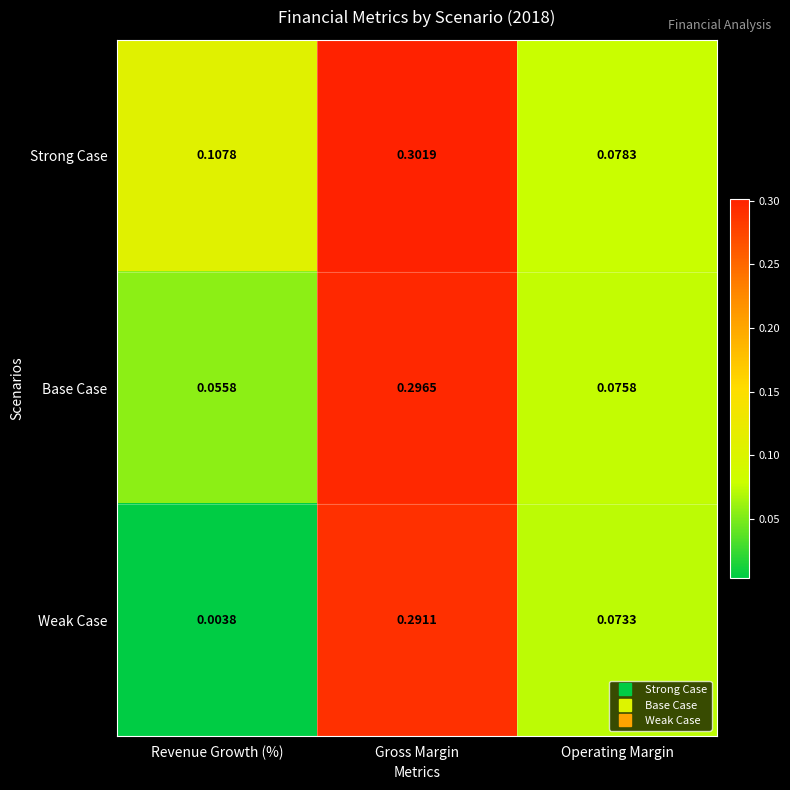

At Gross Margin, list the series in order from smallest to largest.

Weak Case, Base Case, Strong Case